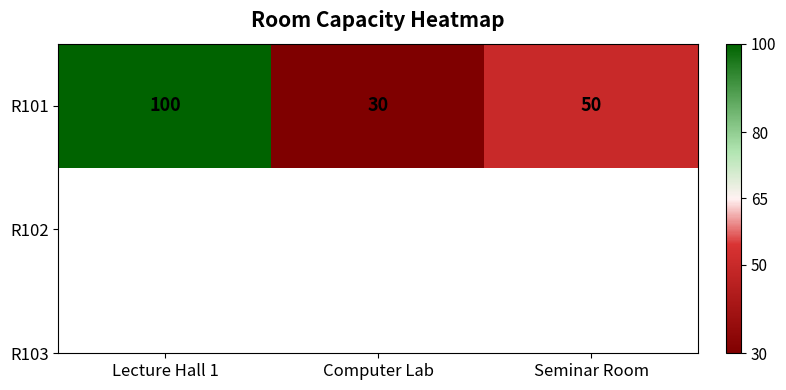

What is the change in value from Computer Lab to Seminar Room?

+20